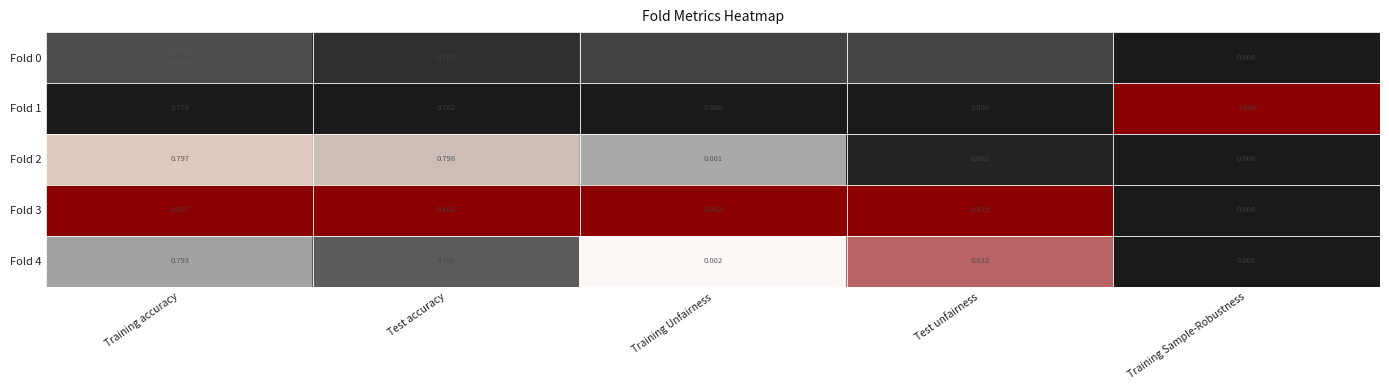

At which category is the sum across all series the highest?

Test accuracy